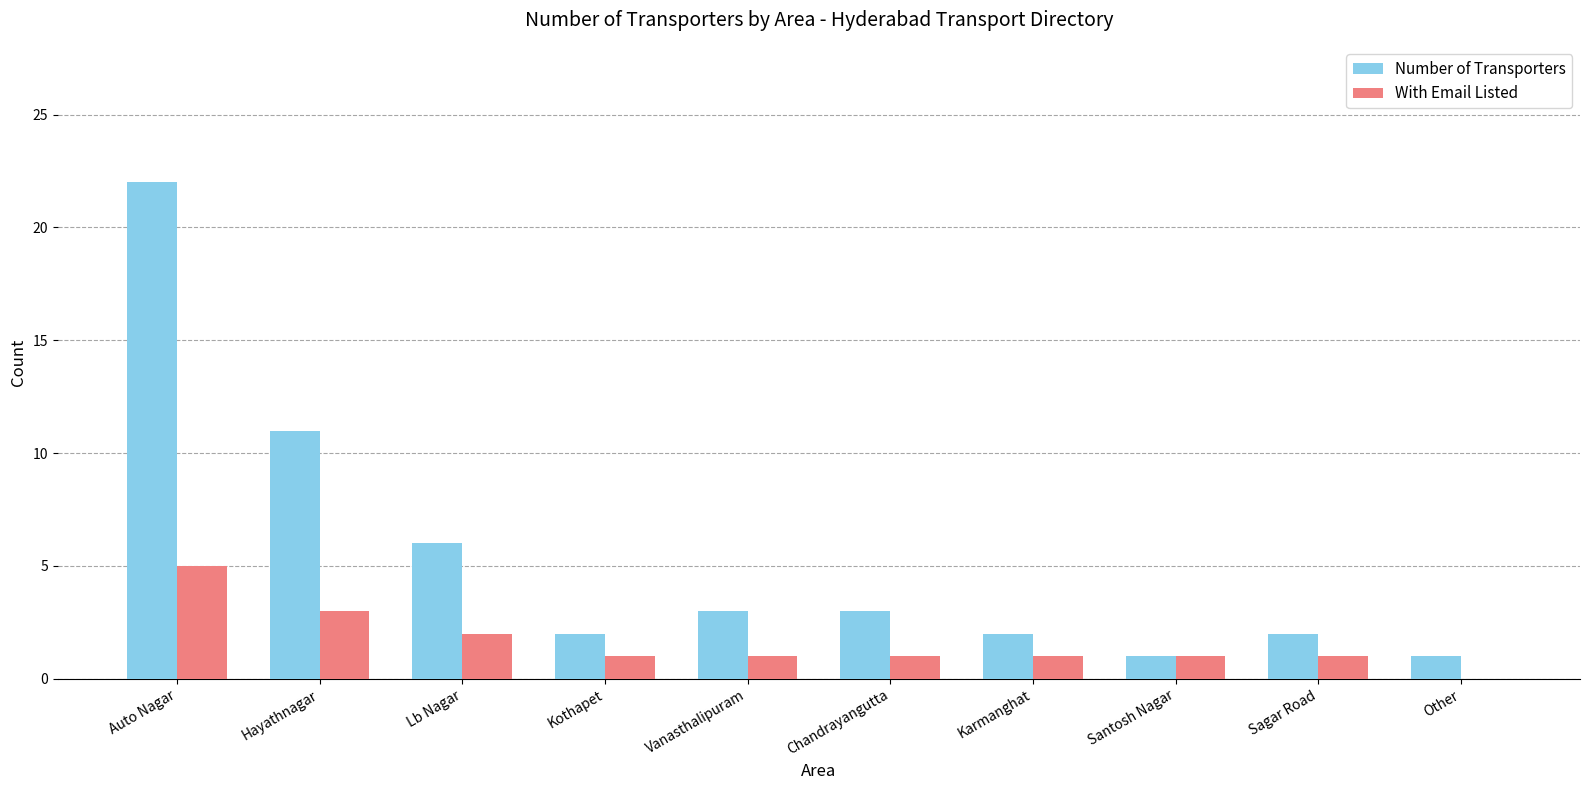

What is the maximum value for Number of Transporters?

22